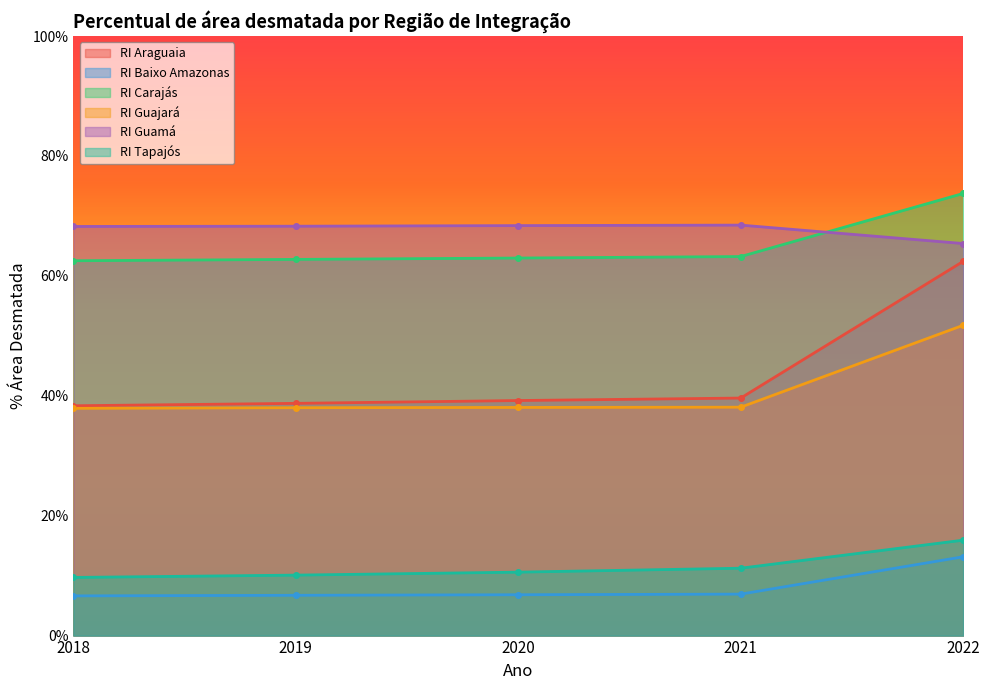

True or false: RI Guamá and RI Araguaia cross at least once.

False